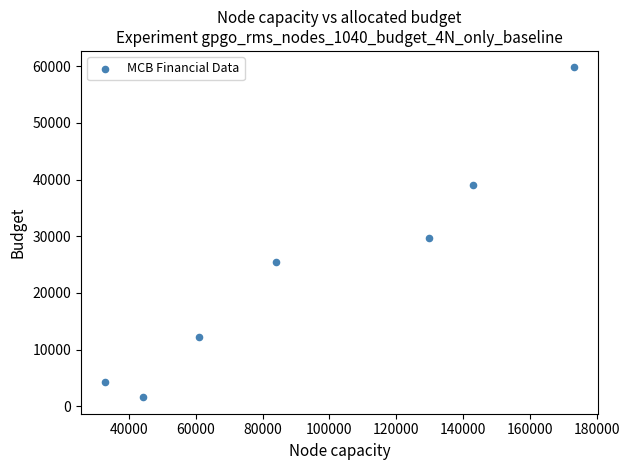

What Y value in the scatter plot is closest to 30700?

29700